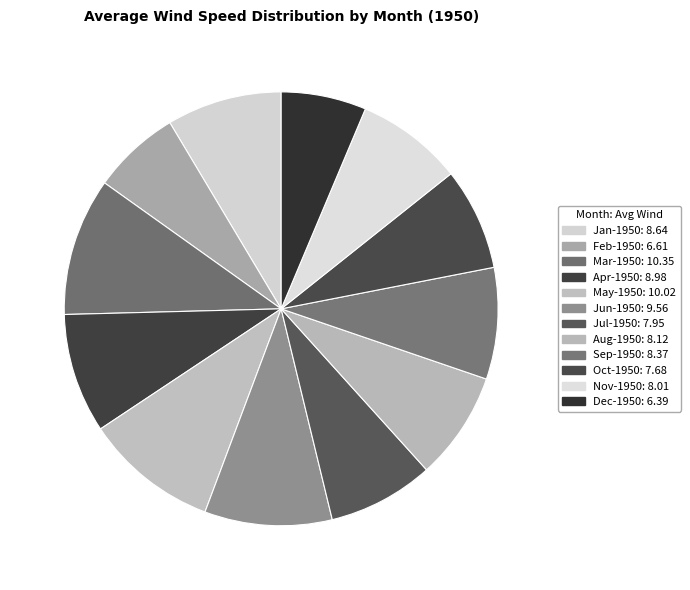

What percentage do Mar-1950 and Jan-1950 together represent?

18.9%